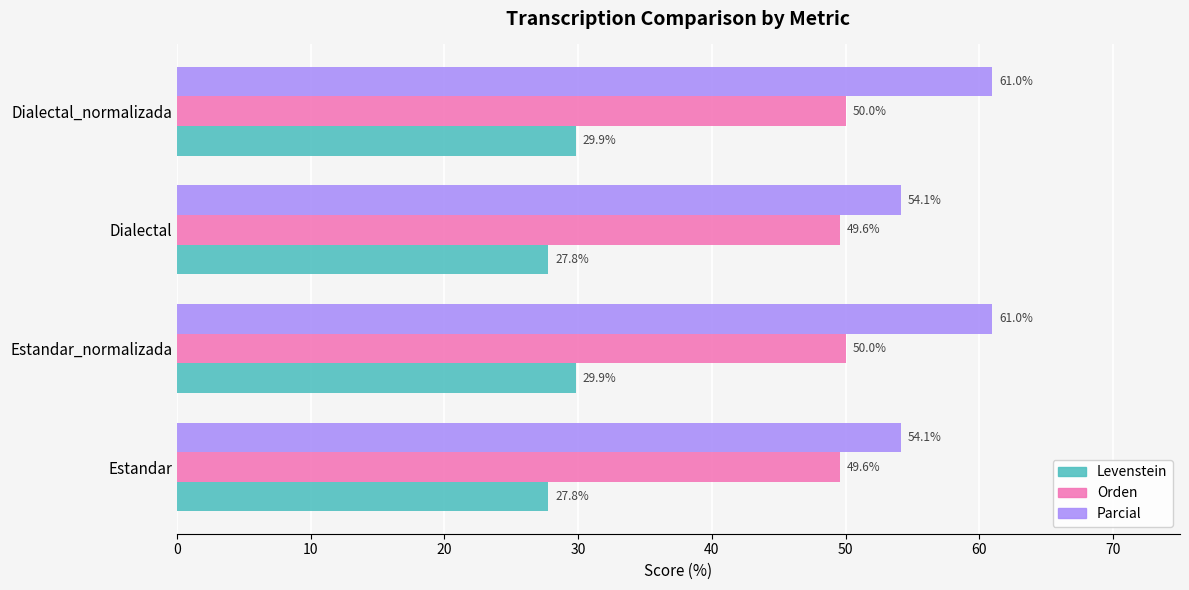

What is the sum of all Orden values?

199.1